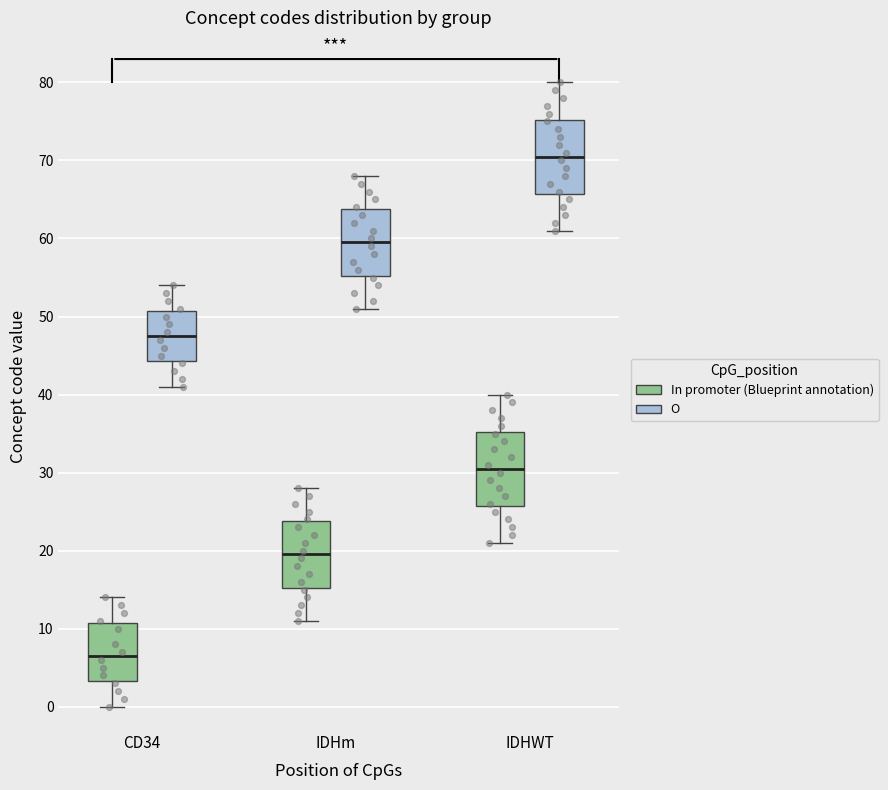

Reading left to right, read every box against the y-axis: the position of its median line, the range the box covers, and the ends of its whiskers. The values are not printed on the chart, so give them approximately, as read against the axis.

CD34 (In promoter (Blueprint annotation)): median 7, box 3 to 11, whiskers 0 to 14
CD34 (O): median 48, box 44 to 51, whiskers 41 to 54
IDHm (In promoter (Blueprint annotation)): median 20, box 15 to 24, whiskers 11 to 28
IDHm (O): median 60, box 55 to 64, whiskers 51 to 68
IDHWT (In promoter (Blueprint annotation)): median 31, box 26 to 35, whiskers 21 to 40
IDHWT (O): median 71, box 66 to 75, whiskers 61 to 80